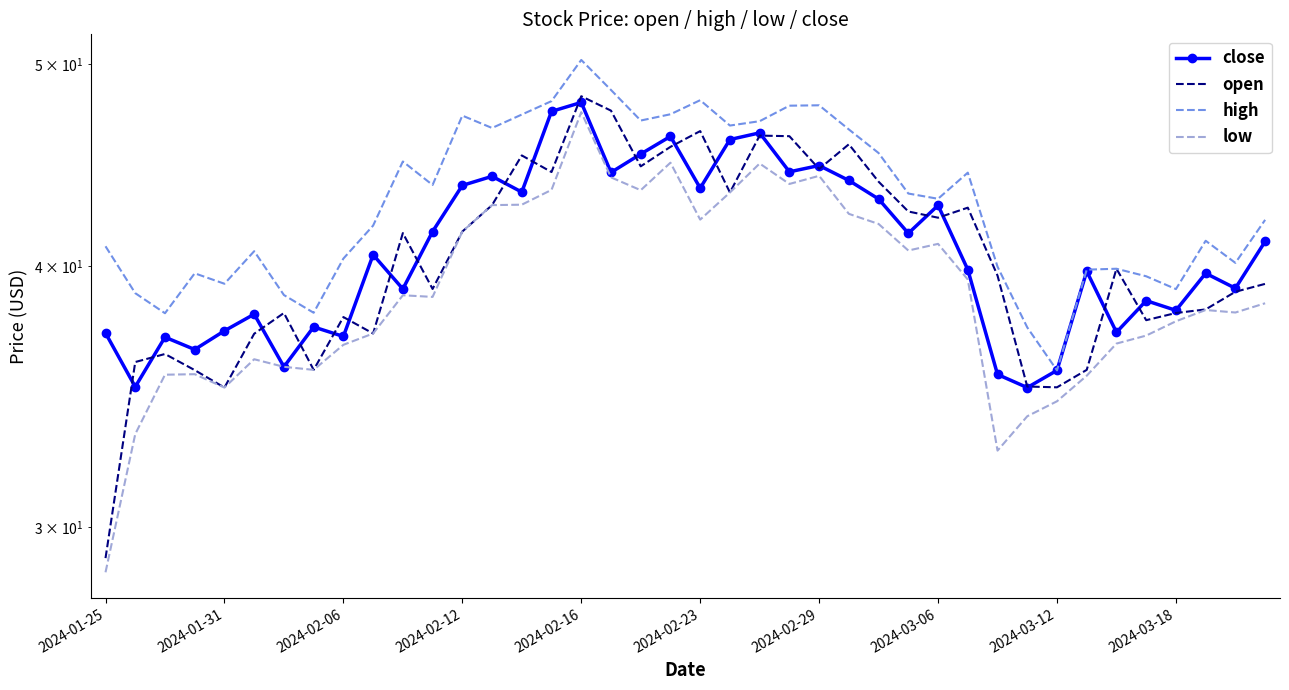

What is the value of the close point at the 8th from the left?

37.4